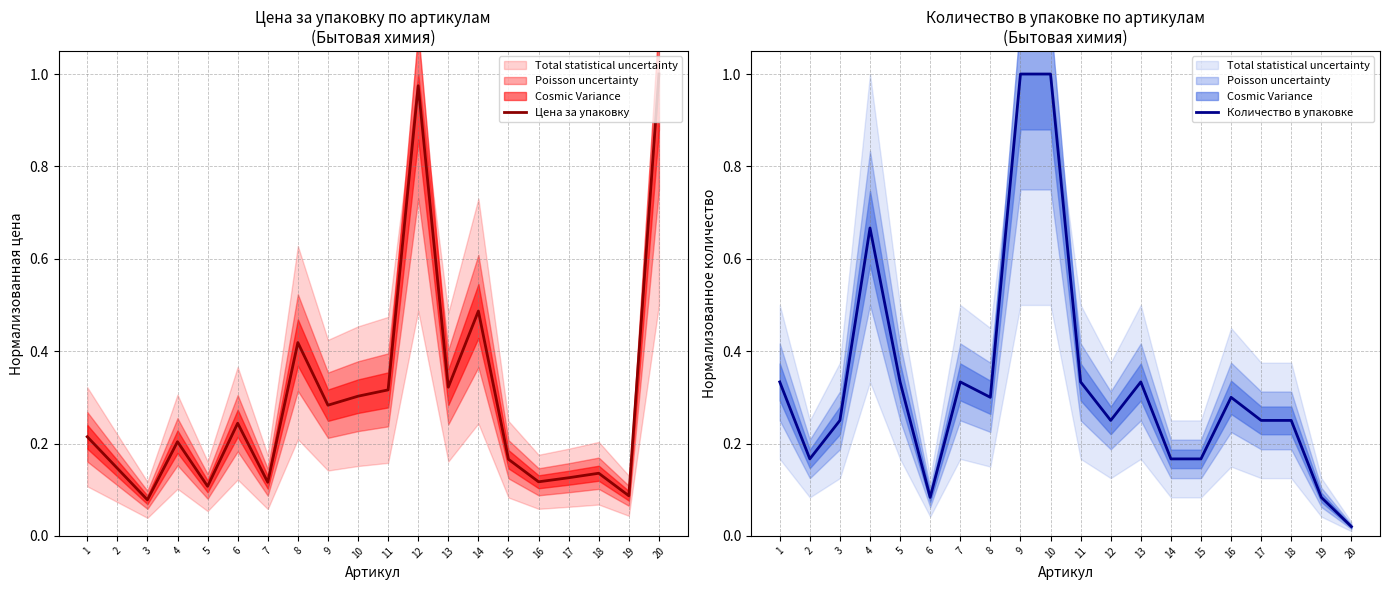

Reading left to right, what are all the values shown in this chart?

Цена за упаковку: 0.2	0.1	0.1	0.2	0.1	0.2	0.1	0.4	0.3	0.3	0.3	1.0	0.3	0.5	0.2	0.1	0.1	0.1	0.1	1.0
Количество в упаковке: 0.3	0.2	0.2	0.7	0.3	0.1	0.3	0.3	1.0	1.0	0.3	0.2	0.3	0.2	0.2	0.3	0.2	0.2	0.1	0.0